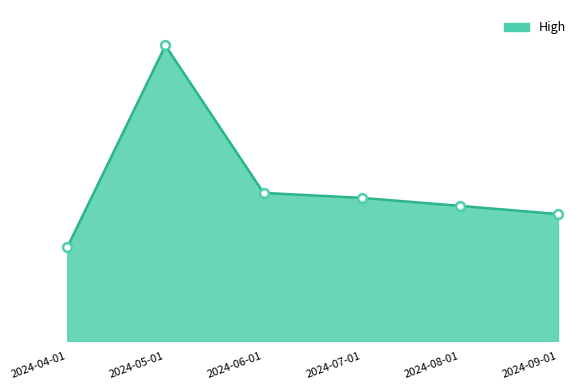

What is the ratio of the value at 2024-09-01 to the value at 2024-08-01?

0.9